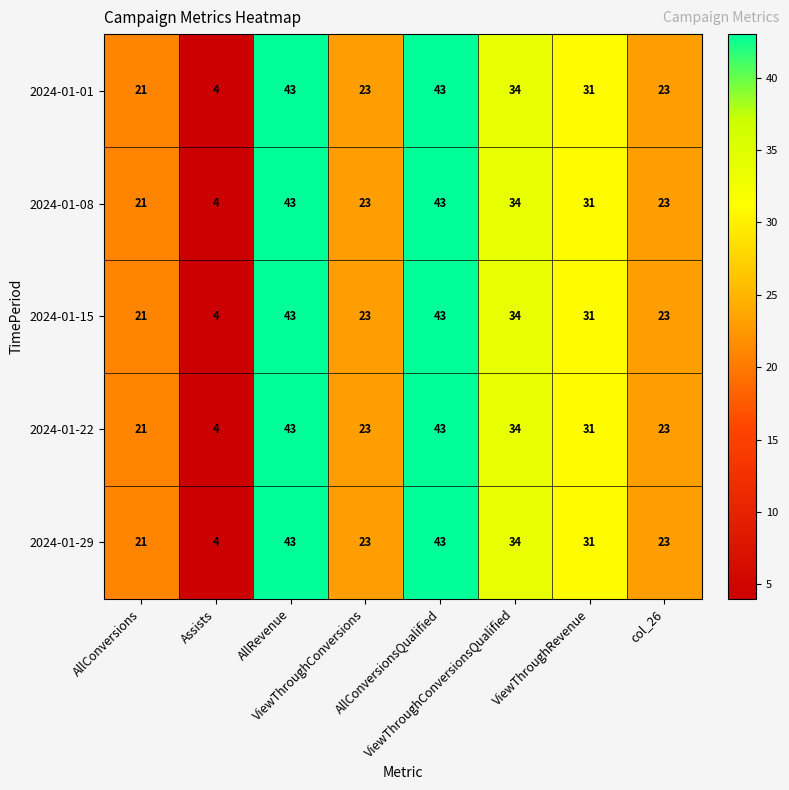

At how many categories does at least one series exceed 5?

7